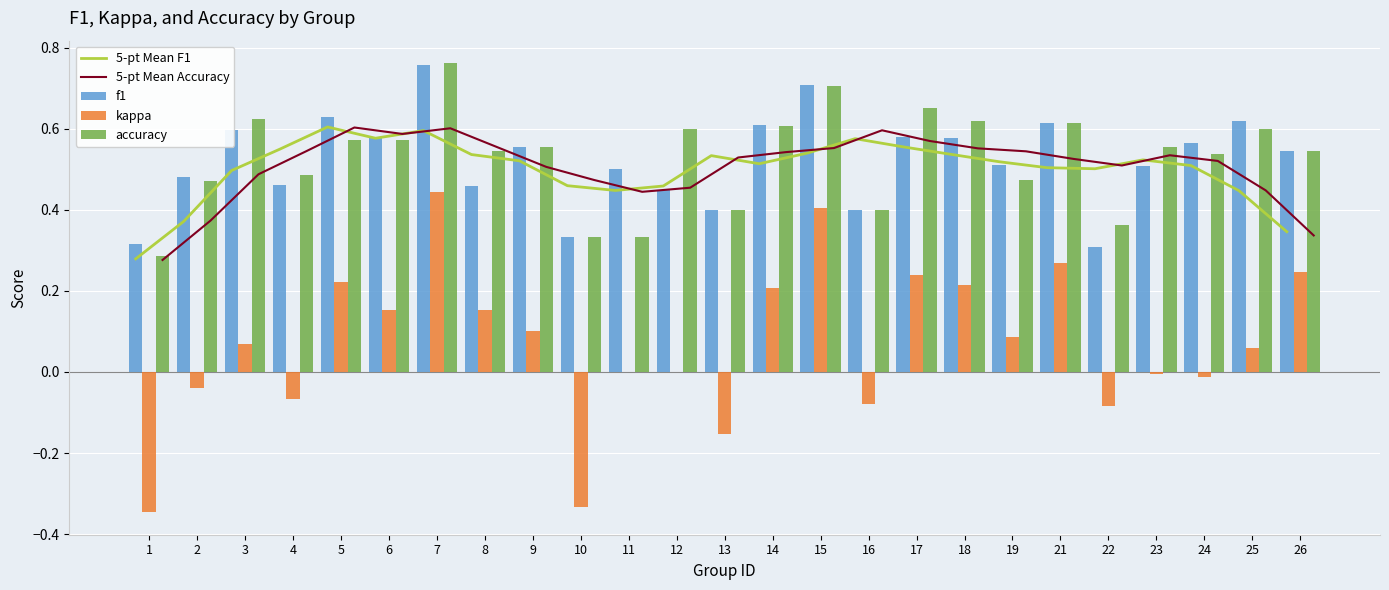

What is the total value across all series at 14?

2.5